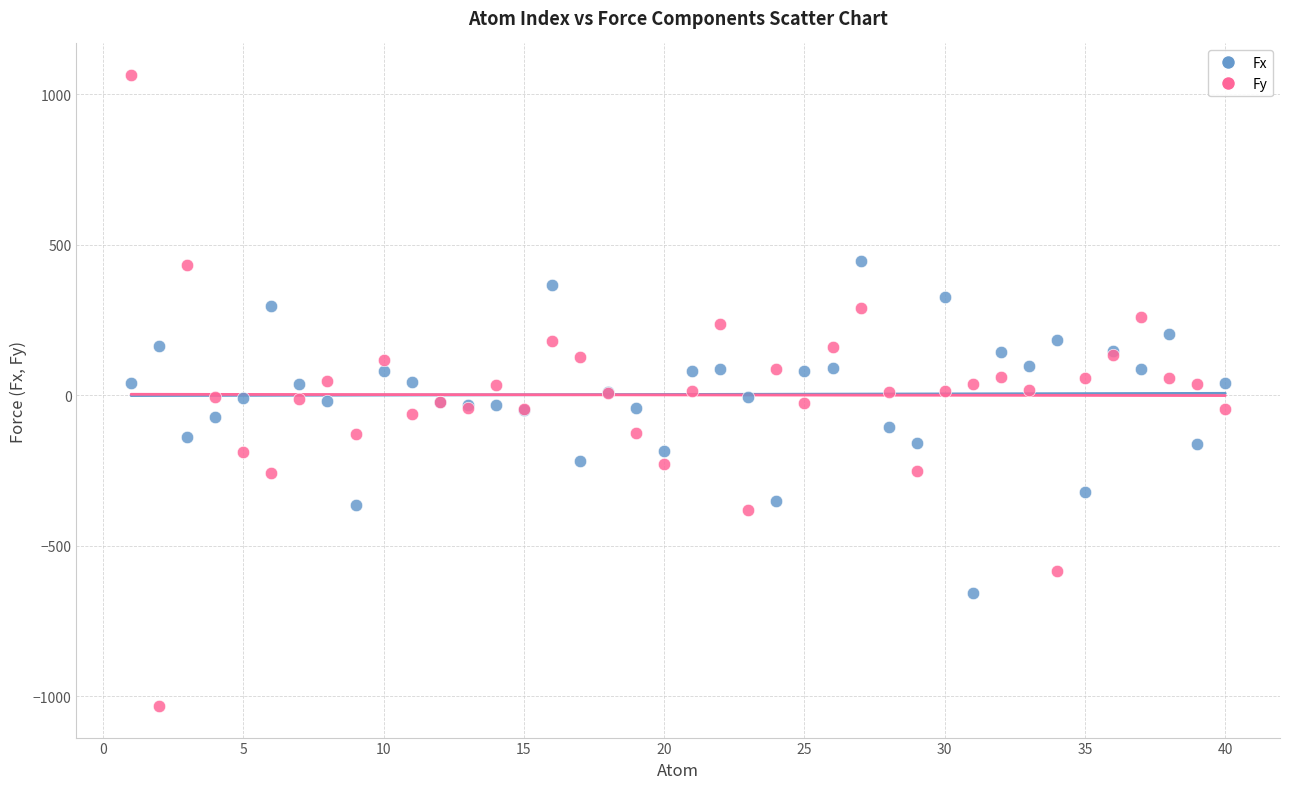

Which series contains the lowest Y value?

Fy